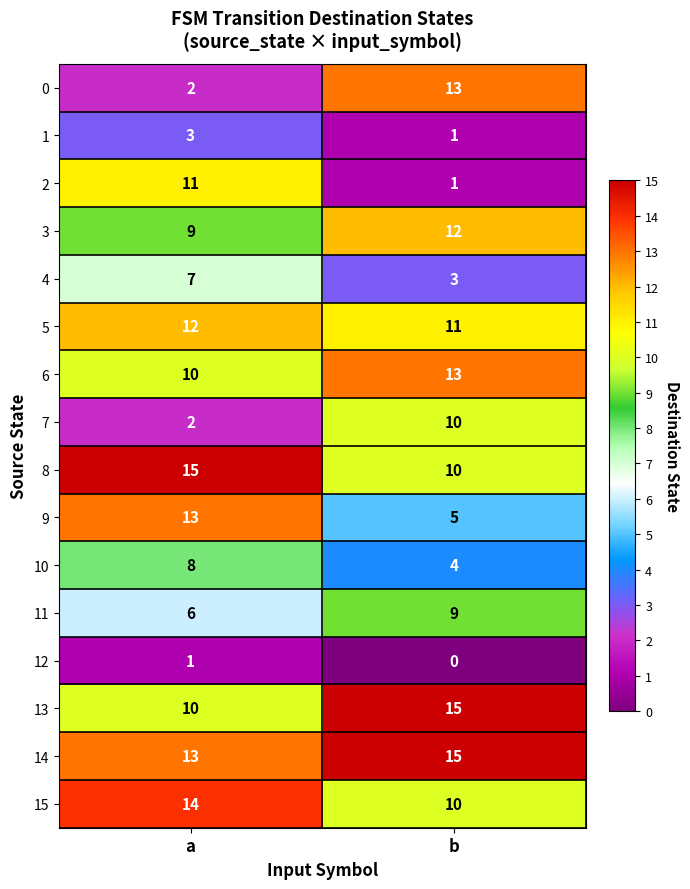

How many distinct data groups are displayed?

16